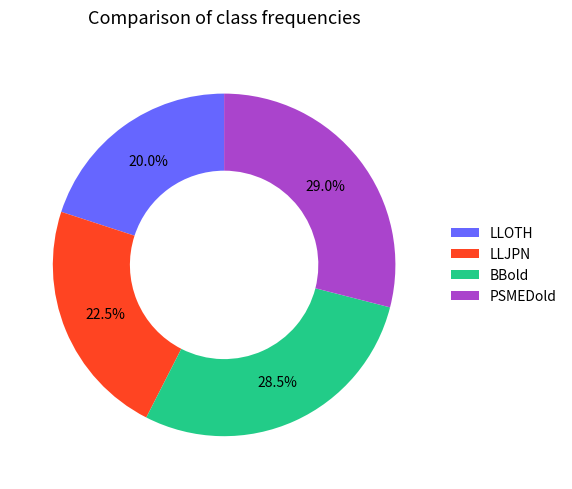

What is the total percentage of PSMEDold and LLOTH?

49.0%